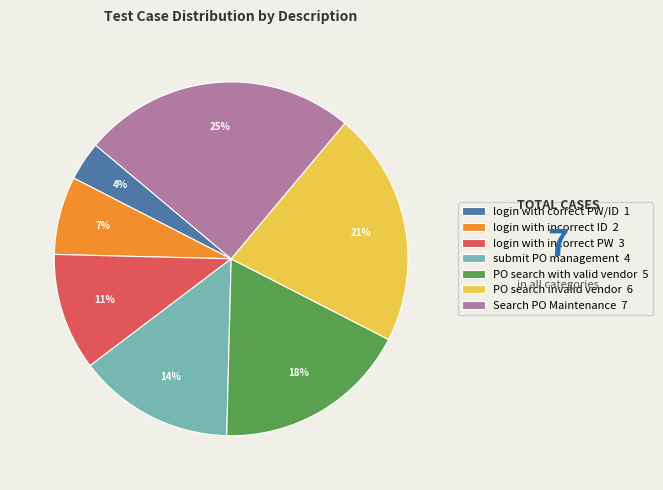

To the nearest percent, what is the difference between the largest and smallest slice percentages?

21%